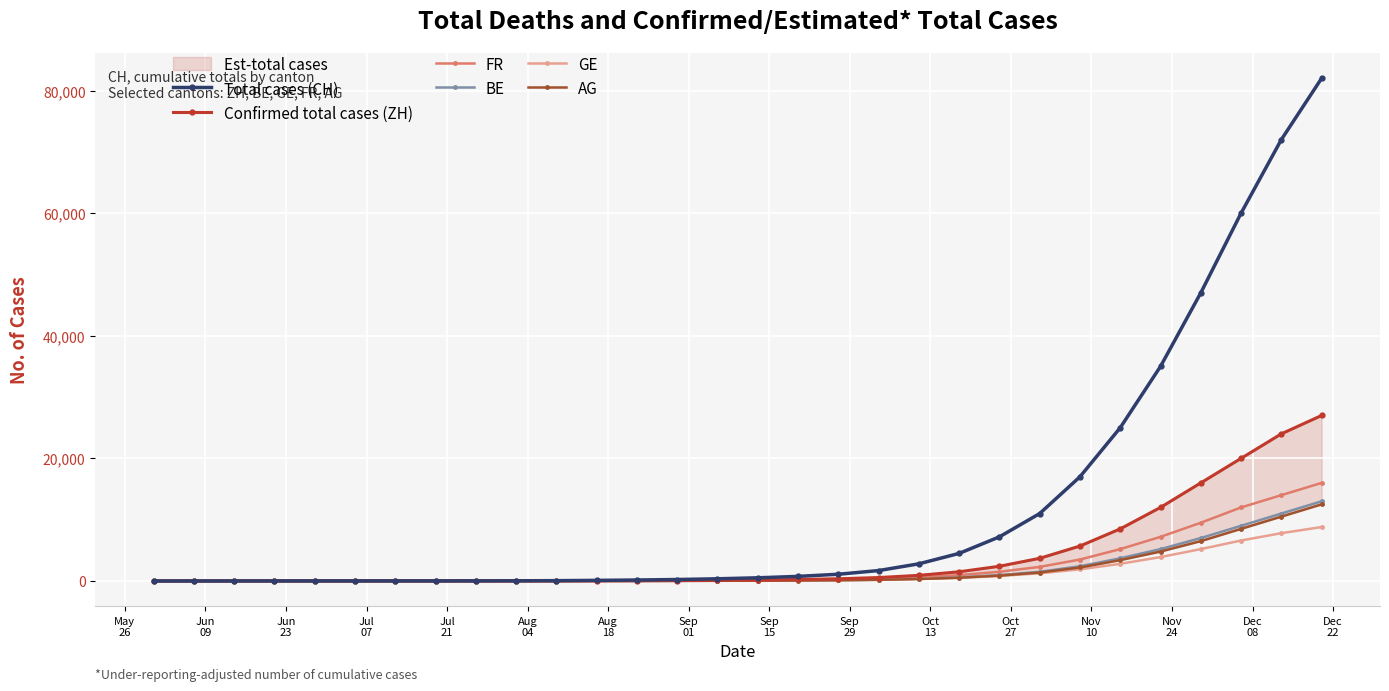

How many values in the FR series are below 120?

15